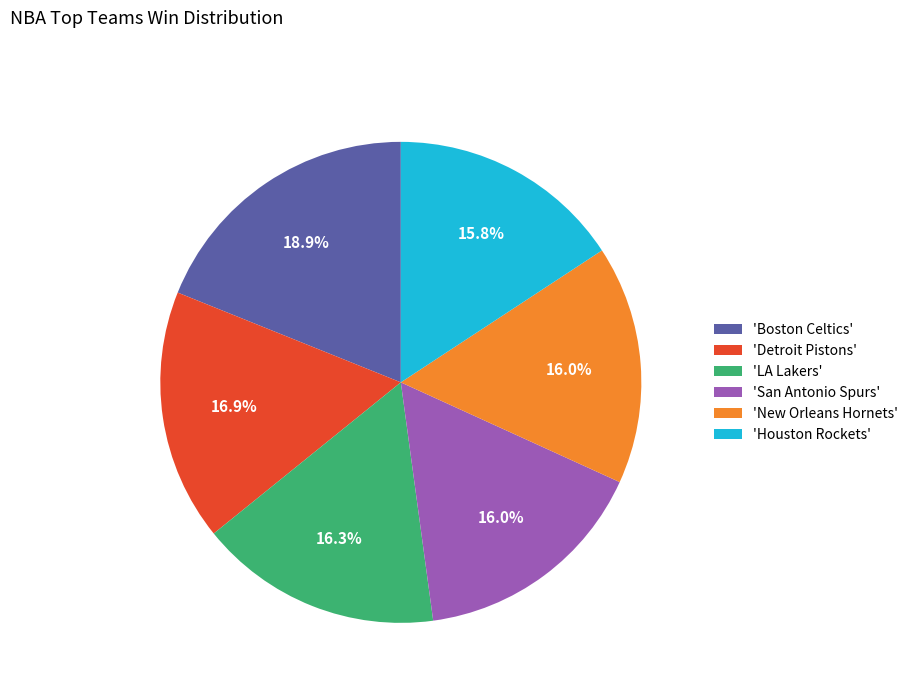

Is there any slice that represents more than half of the pie?

No